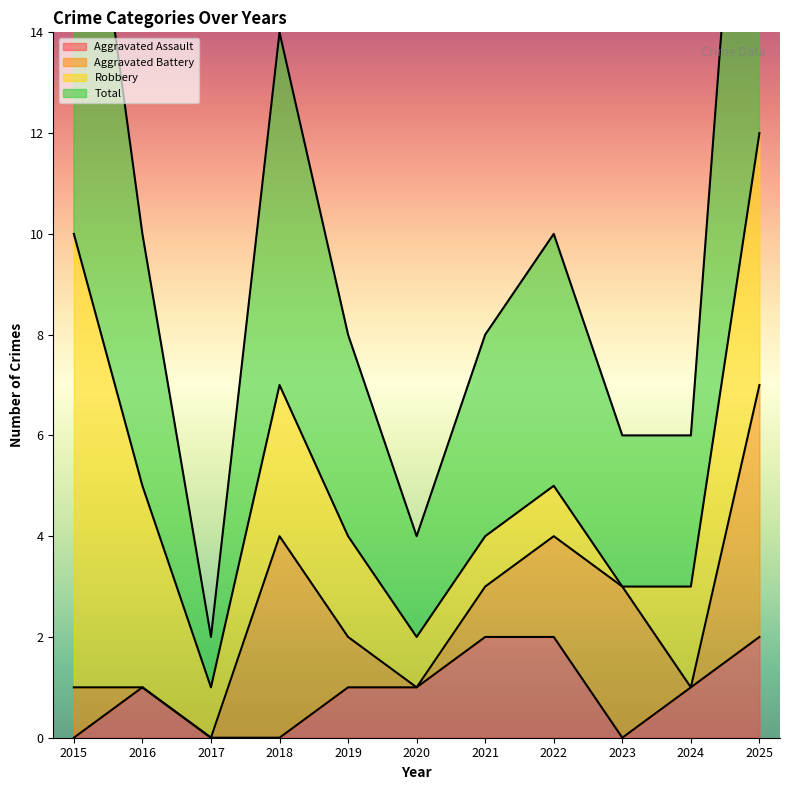

Which category has the highest value in the Total series?

2025